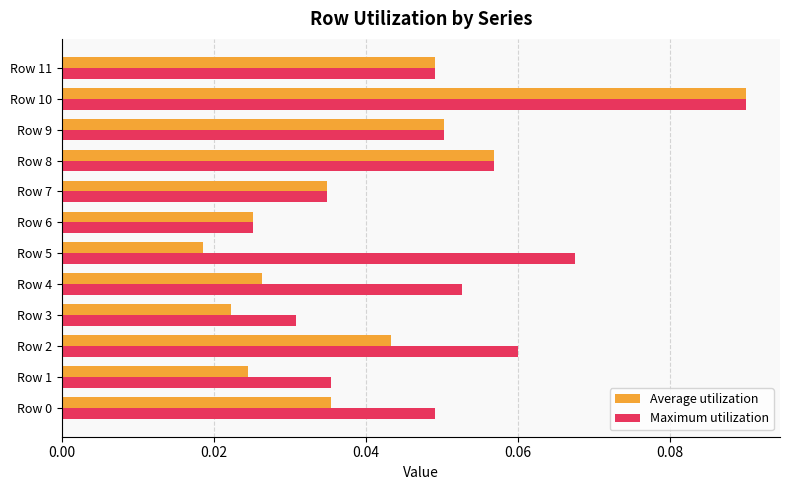

Which series has the largest range (max minus min)?

Average utilization